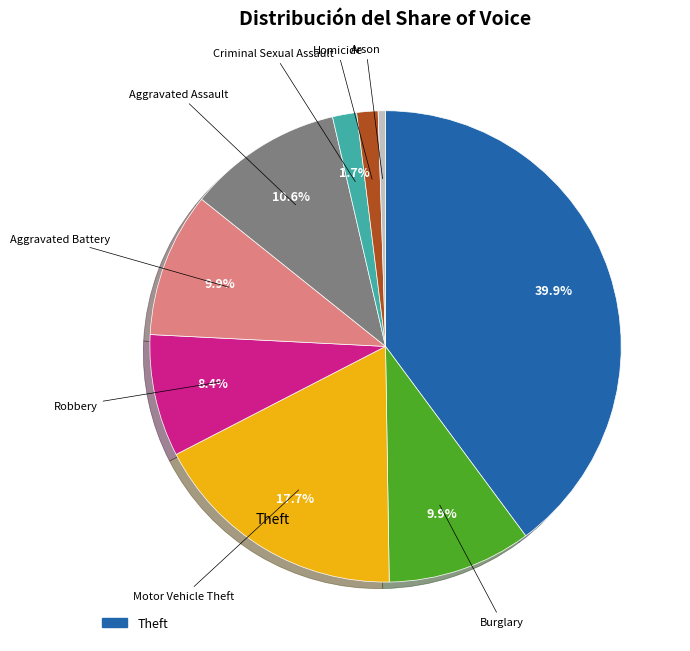

Does any single category account for the majority?

No